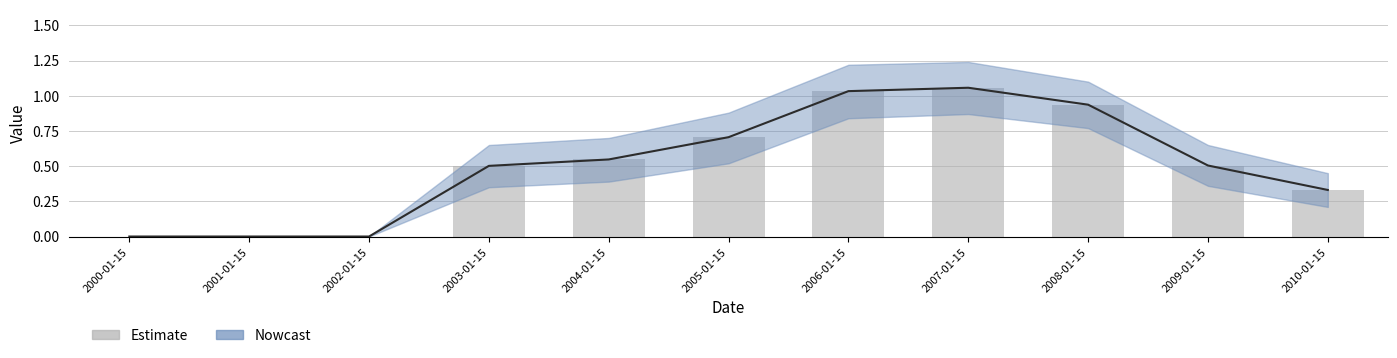

Rank the categories by value from highest to lowest.

2007-01-15, 2006-01-15, 2008-01-15, 2005-01-15, 2004-01-15, 2009-01-15, 2003-01-15, 2010-01-15, 2000-01-15, 2001-01-15, 2002-01-15